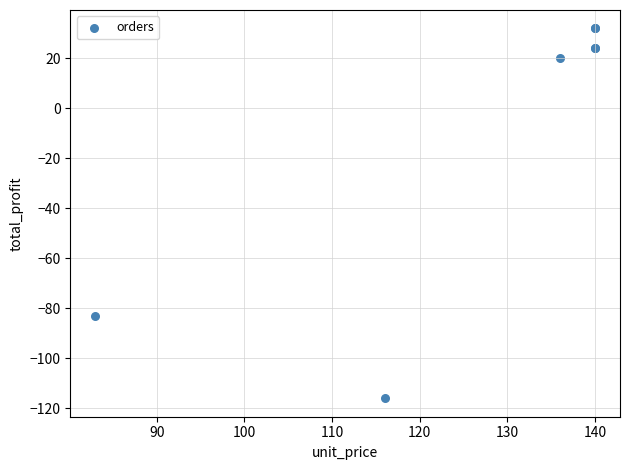

What Y value in the scatter plot is closest to -42?

-83